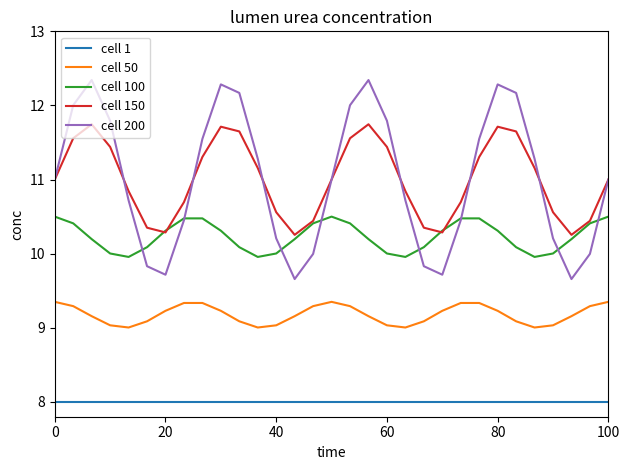

Which series has the widest spread of values?

cell 200